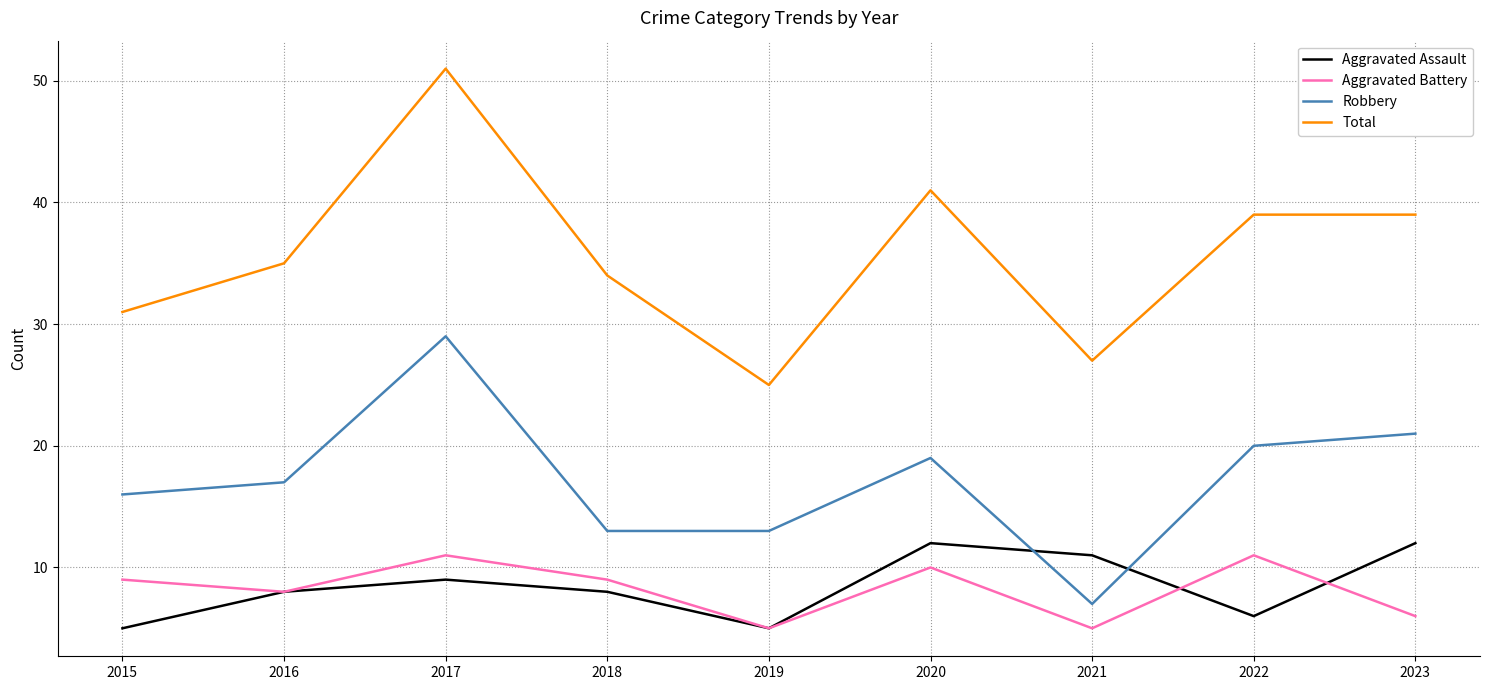

At which category does Robbery reach its first local peak?

2017